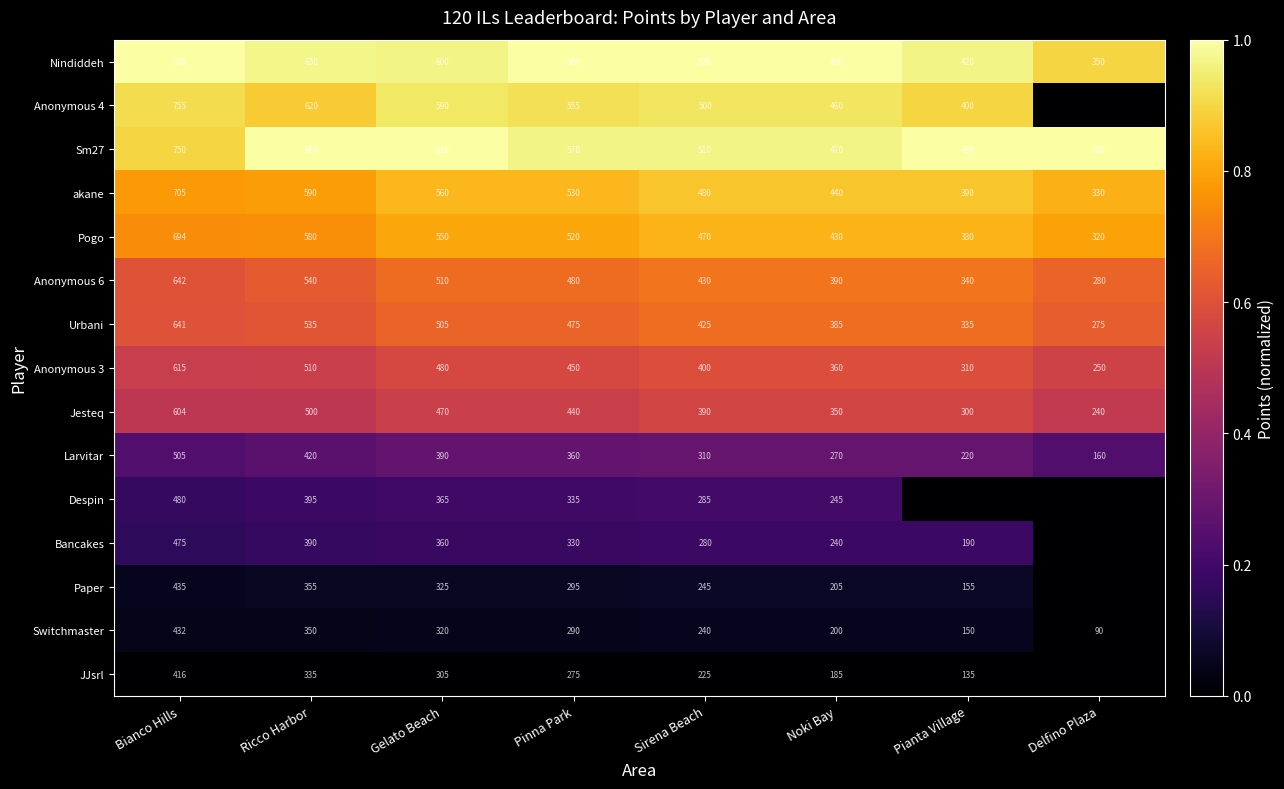

What is the maximum value for Anonymous 3?

615